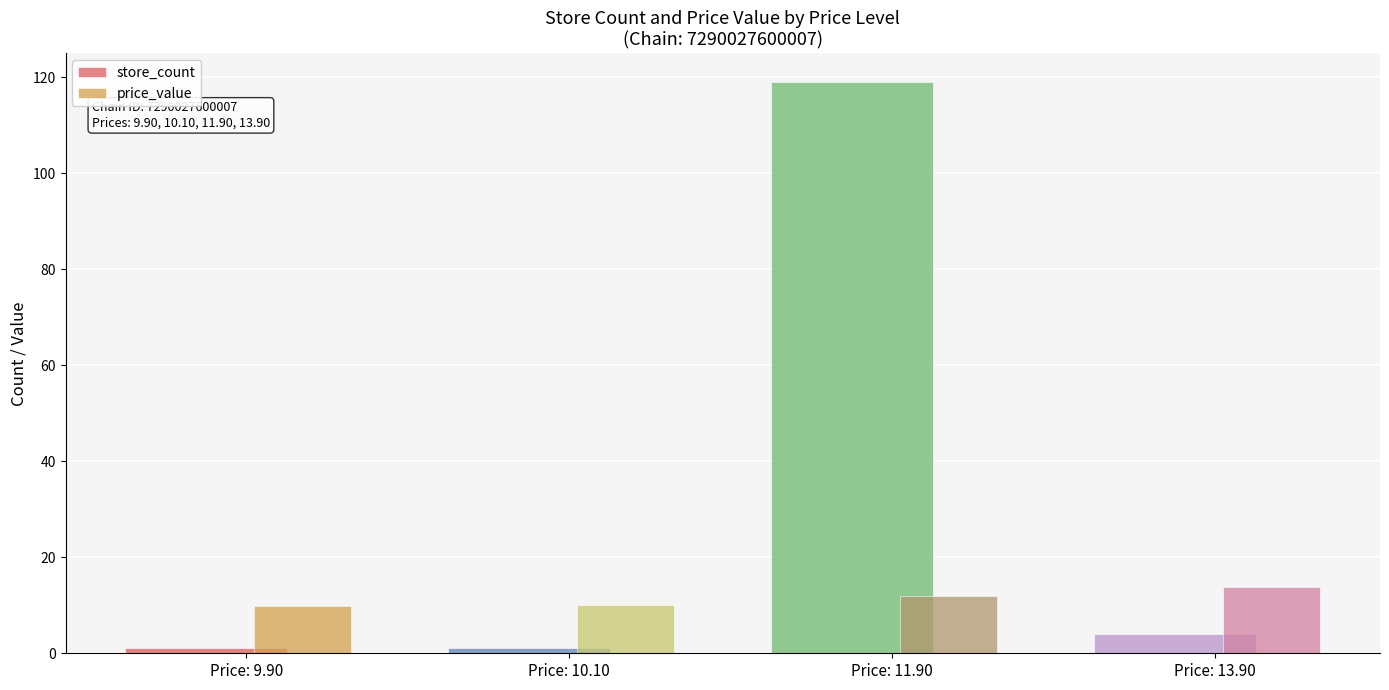

How many groups of bars are there?

4